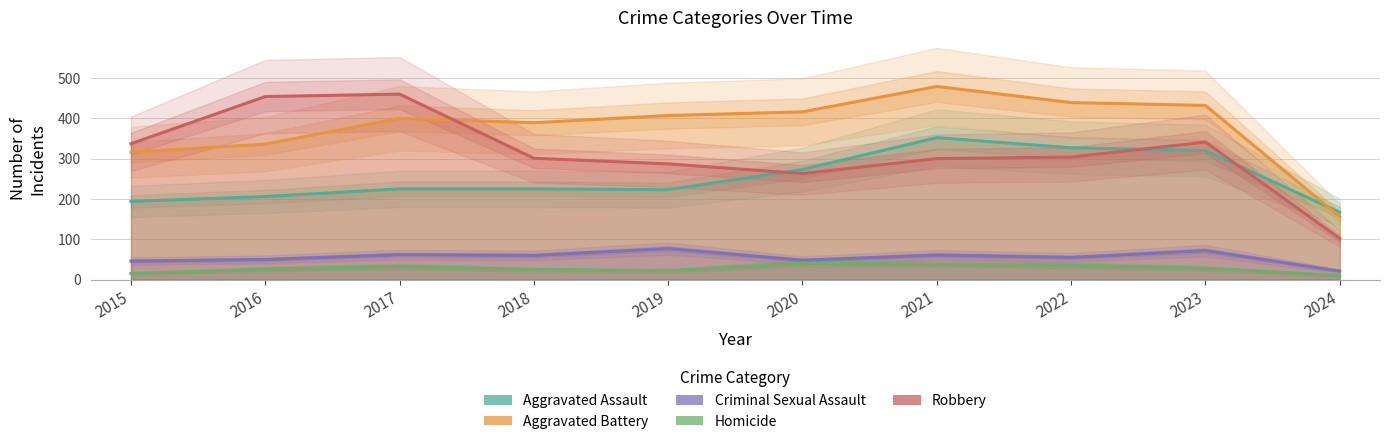

How many series are shown in this chart?

5